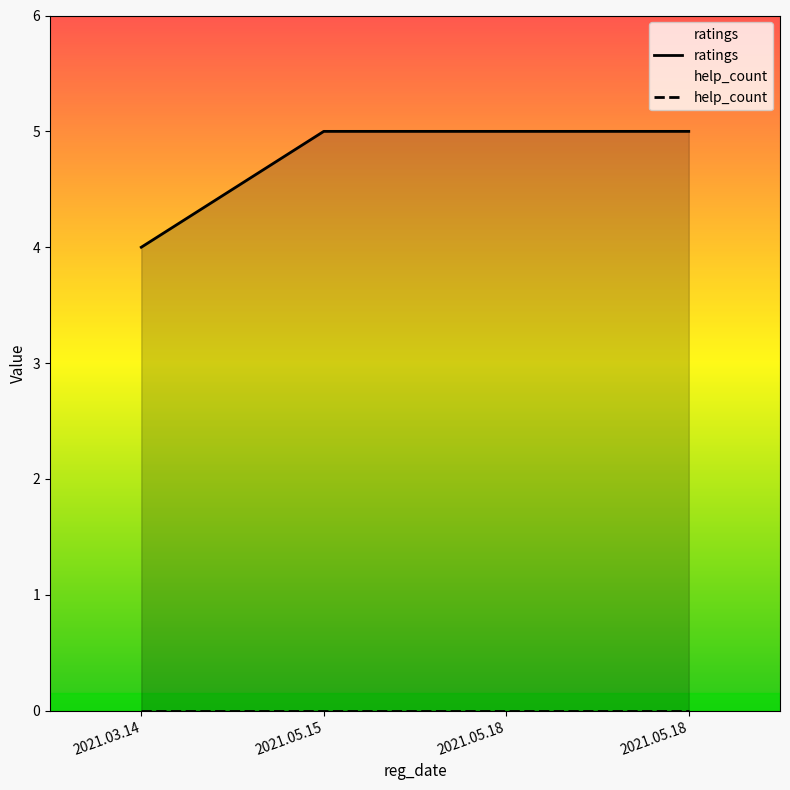

True or false: help_count has more than 2 points higher than both neighbors.

False